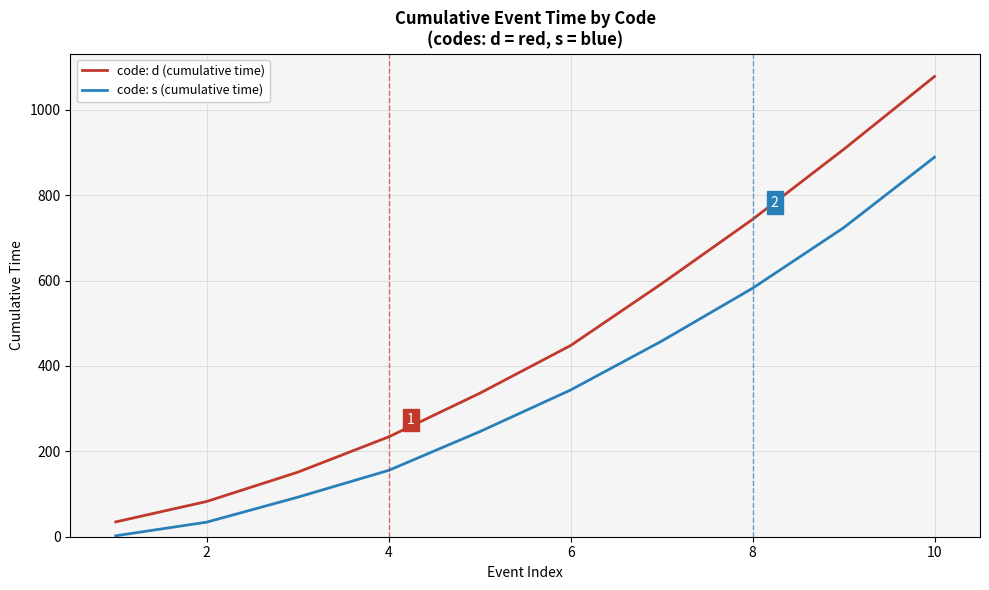

What is the maximum value for code: d (cumulative time)?

1077.8